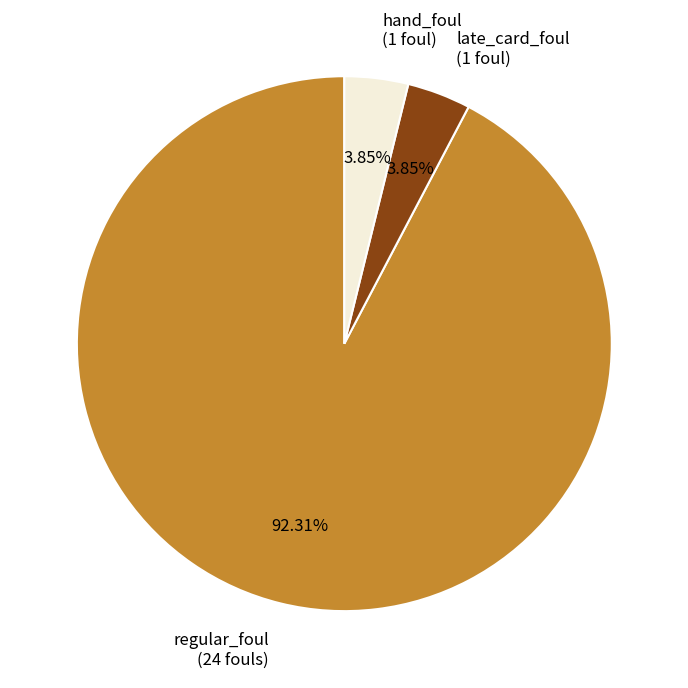

Does late_card_foul (1 foul) account for over 50% of the chart?

No